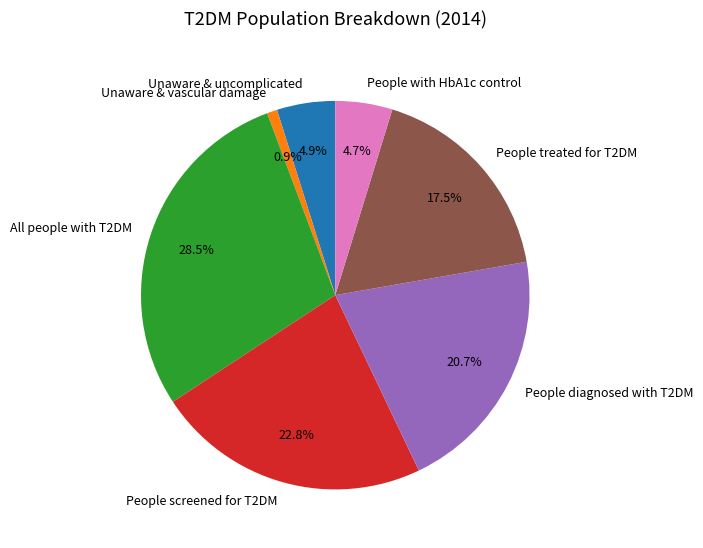

Which slice is the largest?

All people with T2DM